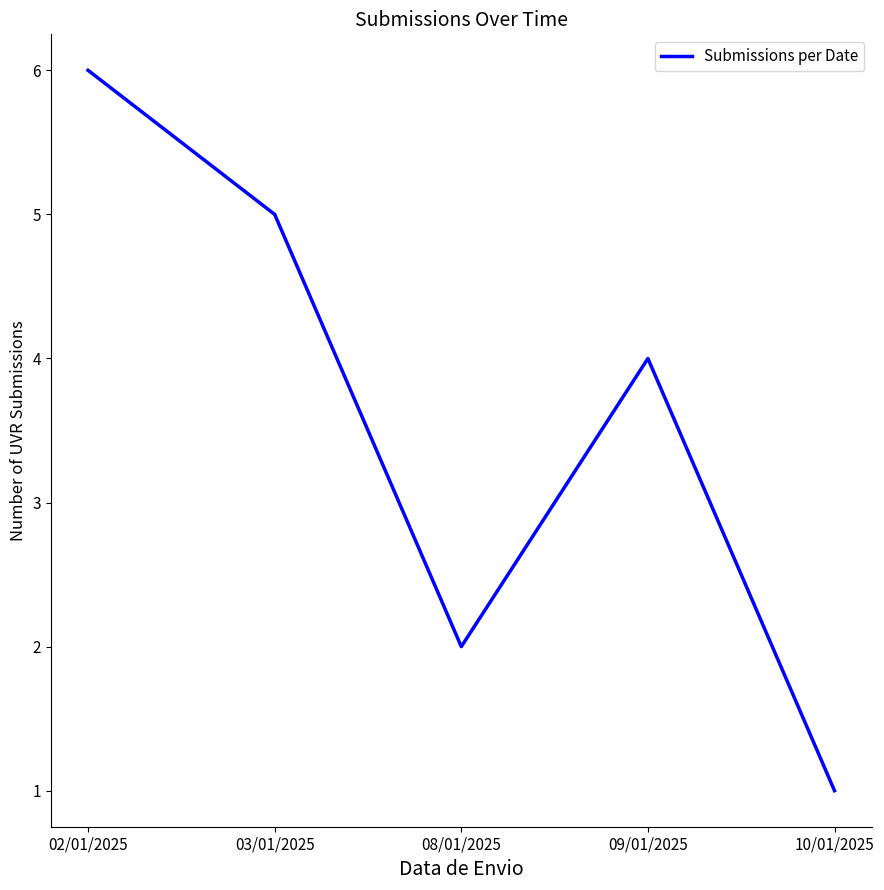

Reading left to right, transcribe all the data shown in this chart.

02/01/2025=6	03/01/2025=5	08/01/2025=2	09/01/2025=4	10/01/2025=1